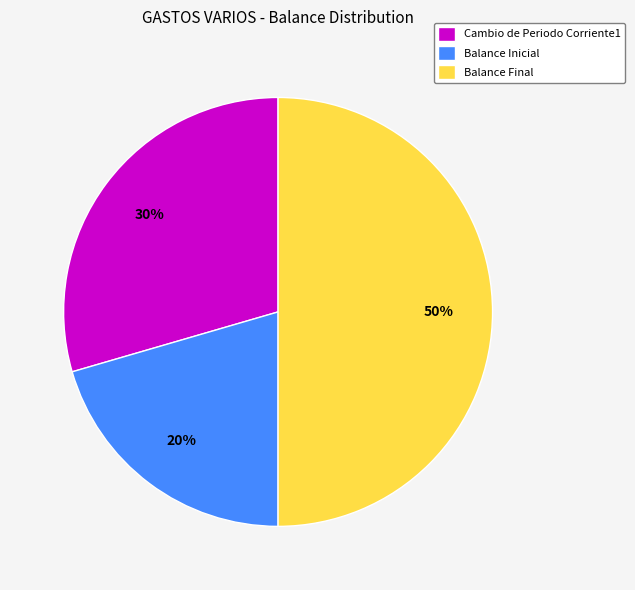

Does Cambio de Periodo Corriente1 account for over 50% of the chart?

No